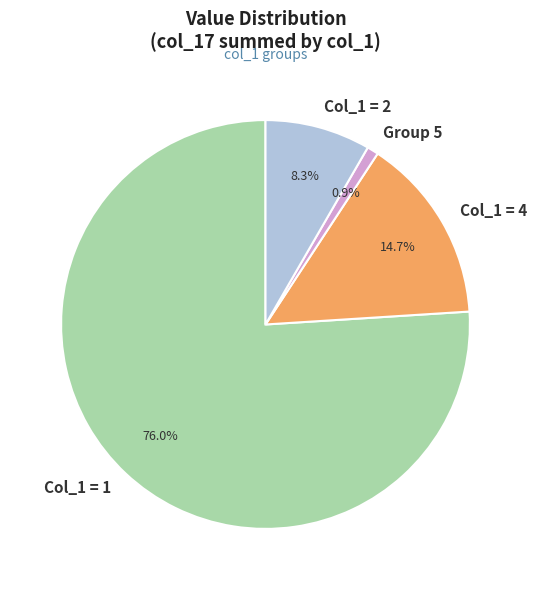

Does Col_1 = 4 account for over 50% of the chart?

No